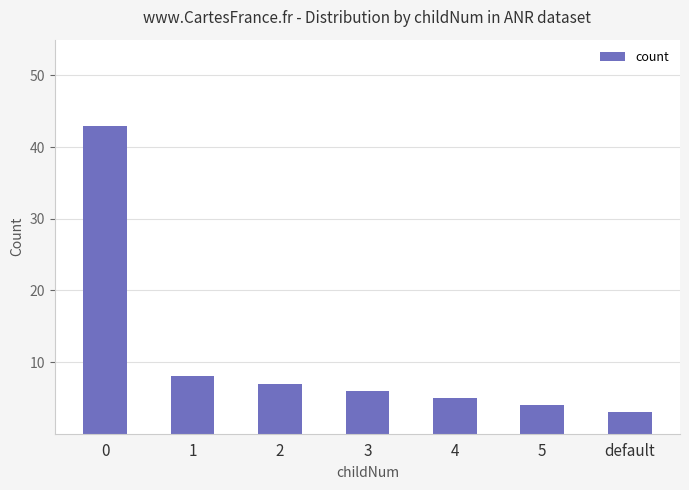

Which has a higher value, 3 or 4?

3